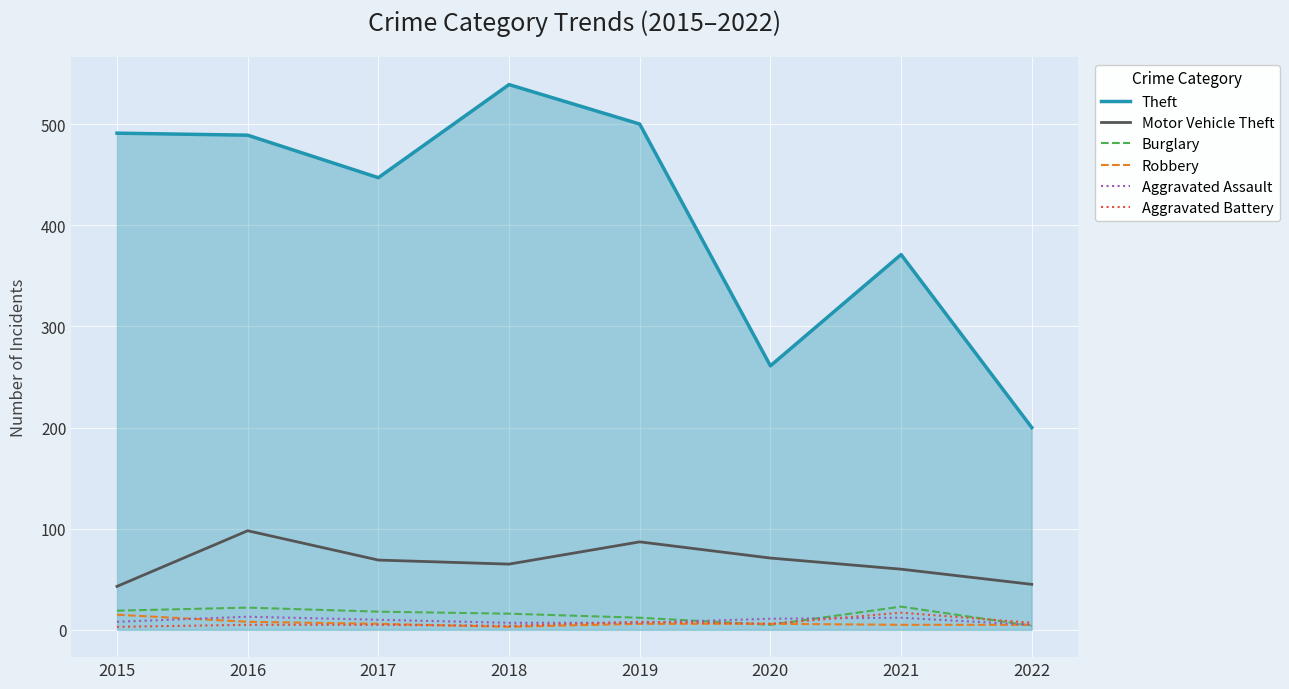

What is the sum of all Aggravated Assault values?

73